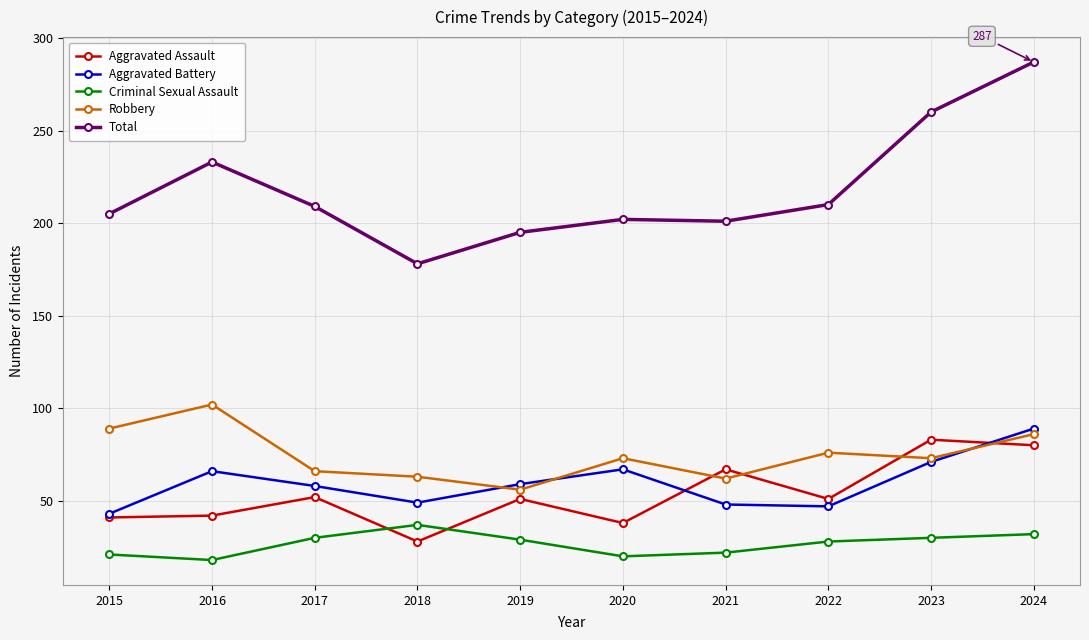

What is the lowest value of the Criminal Sexual Assault series?

18